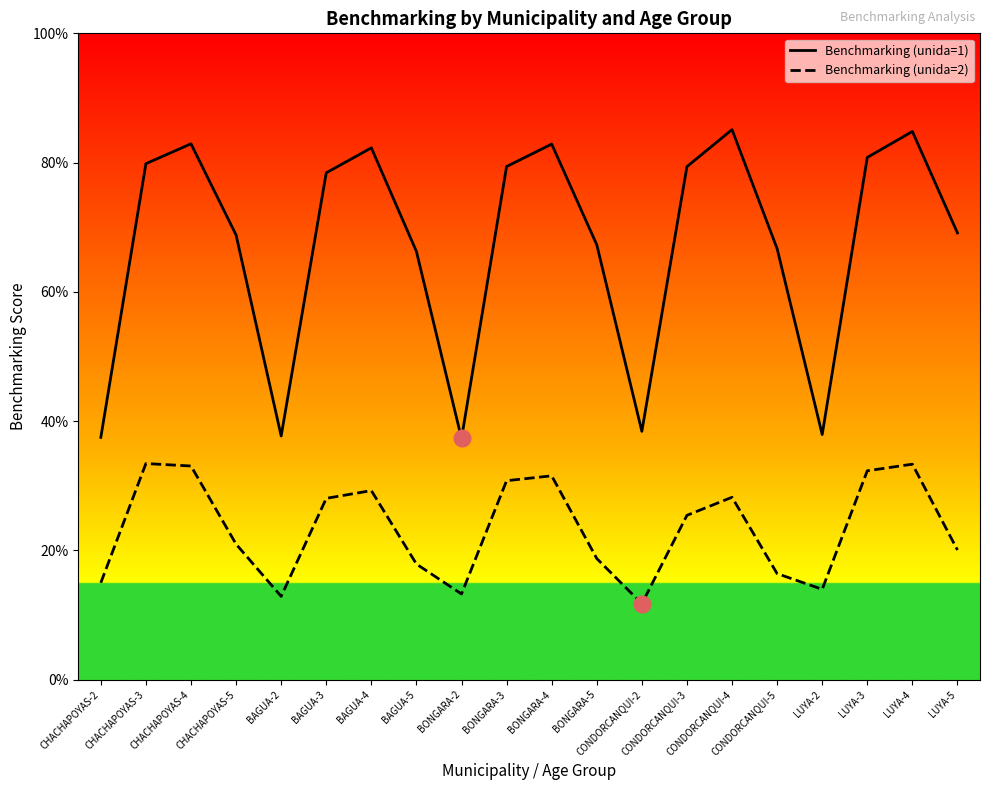

What value does the Benchmarking (unida=1) series have at CONDORCANQUI-3?

0.8